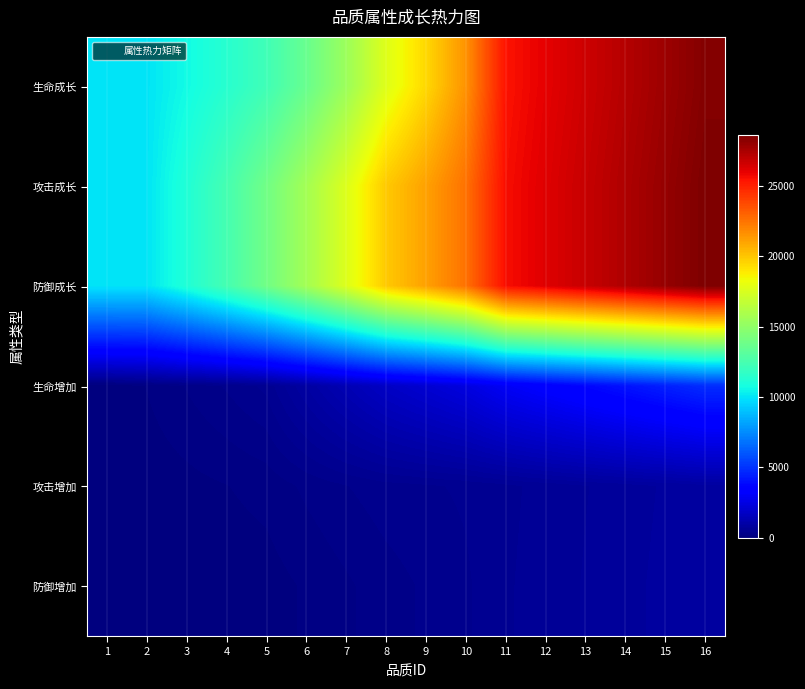

Which category has the highest value across all series?

16